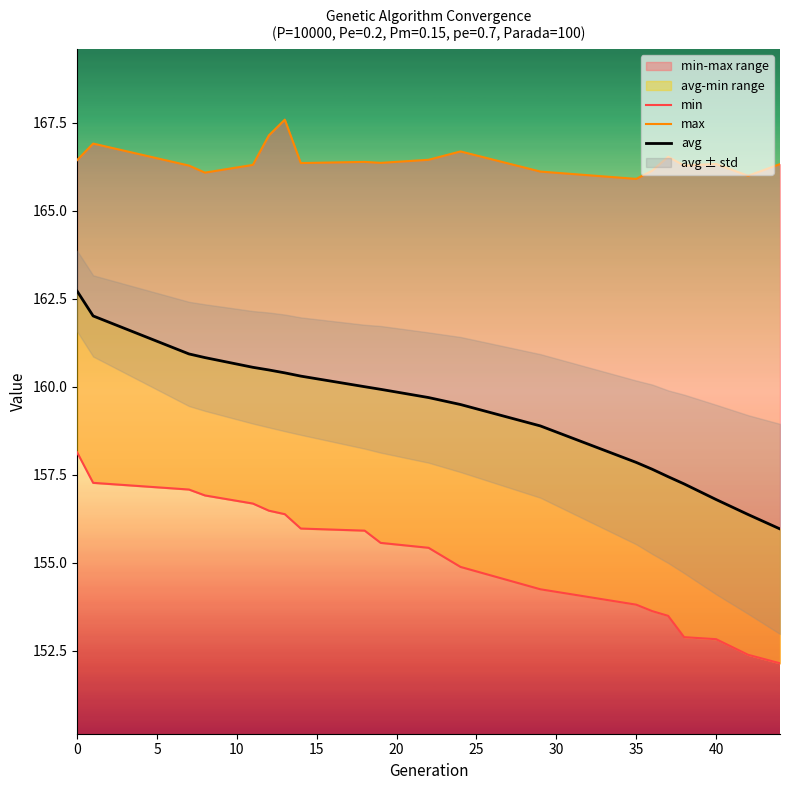

How many lines are shown in the chart?

3